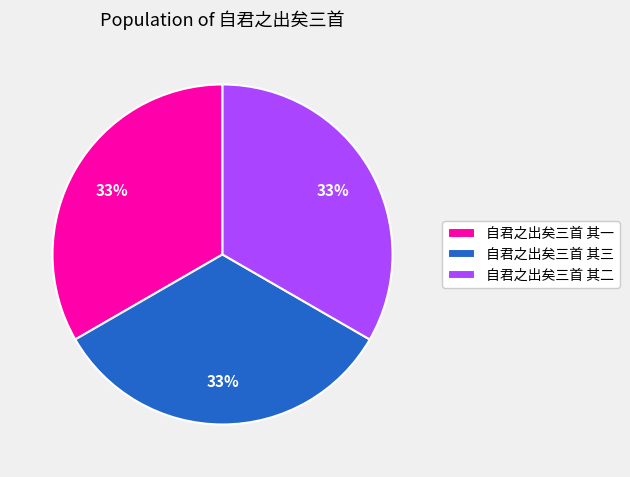

Is 自君之出矣三首 其二 the majority of the pie?

No